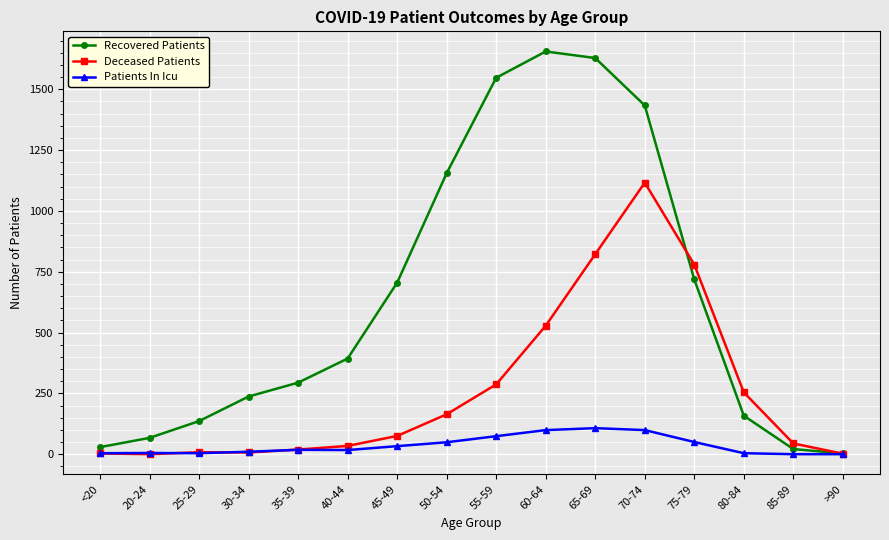

List the series in order of their overall mean, highest first.

Recovered Patients, Deceased Patients, Patients In Icu